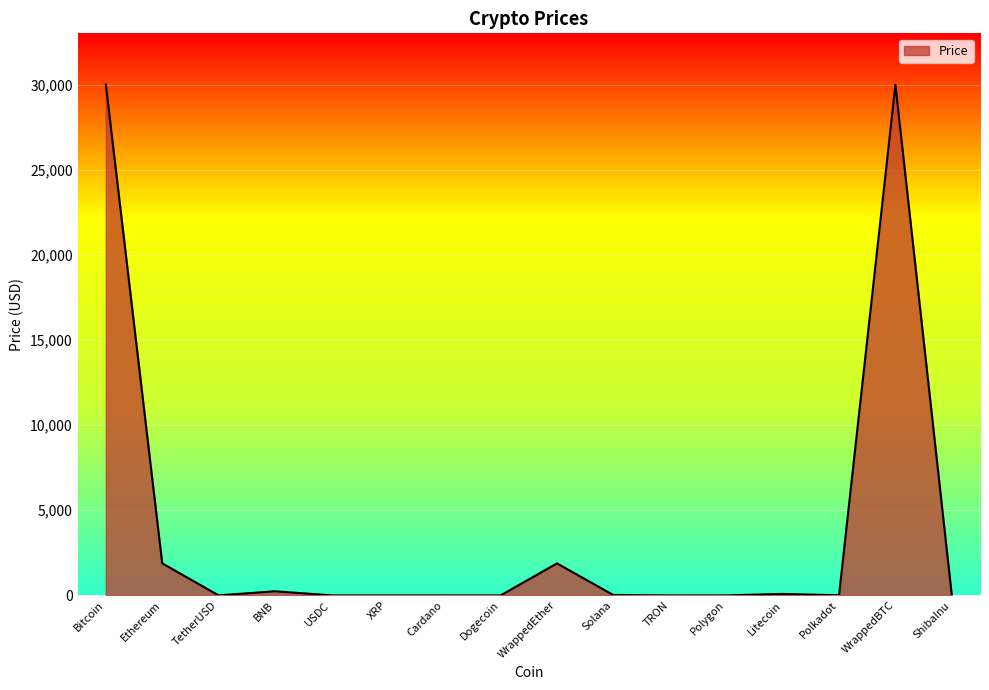

What is the difference between the maximum and minimum values?

30008.0